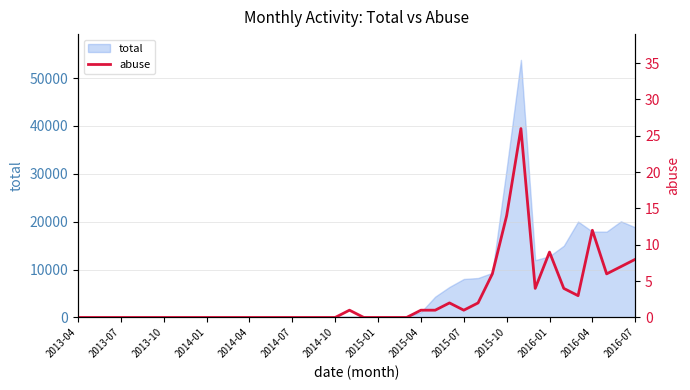

Does the chart have visible grid lines?

Yes